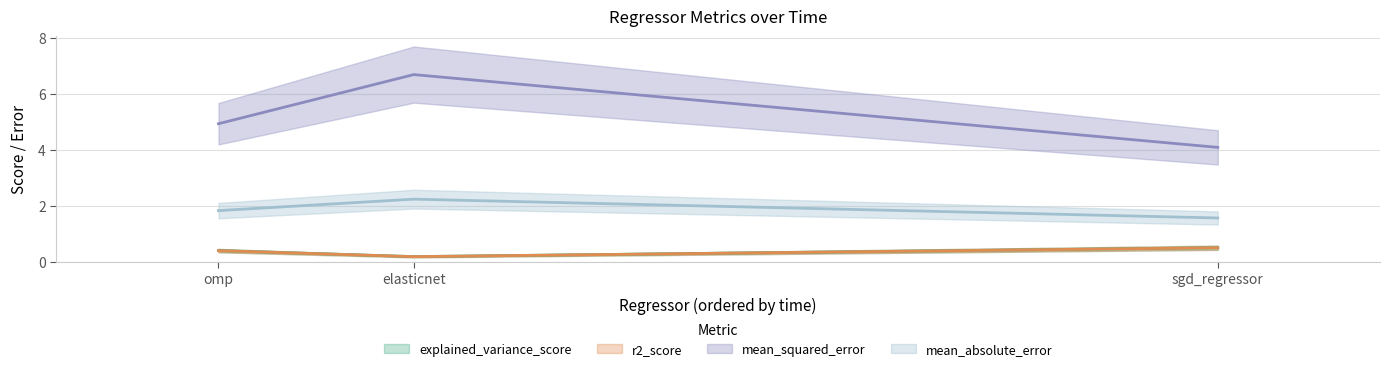

What value does the mean_absolute_error series have at sgd_regressor?

1.6